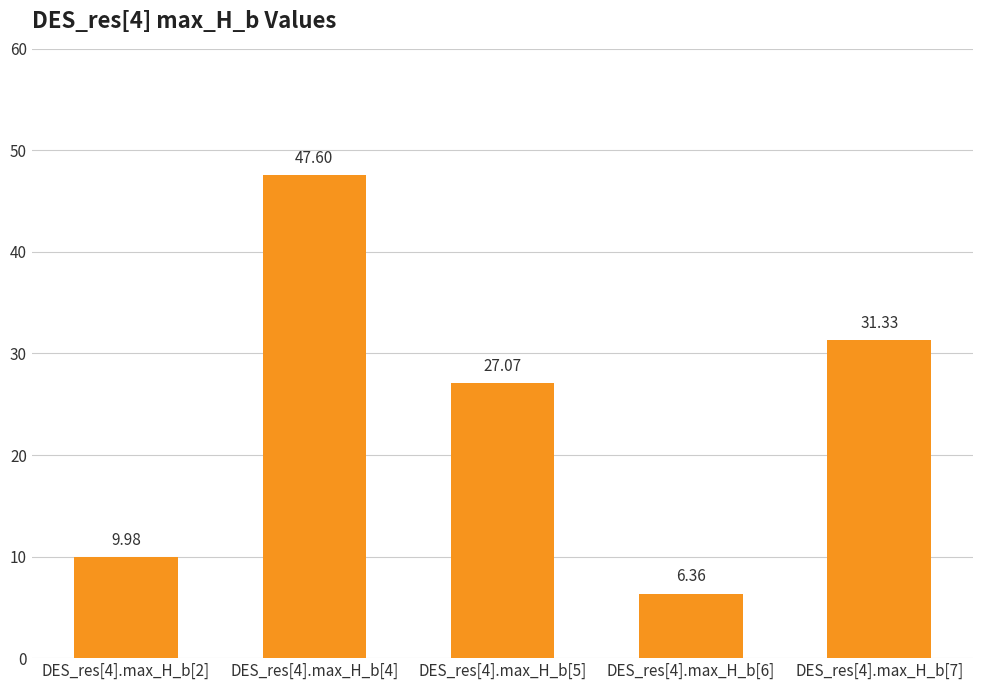

What is the value of the 1st bar from the left?

10.0